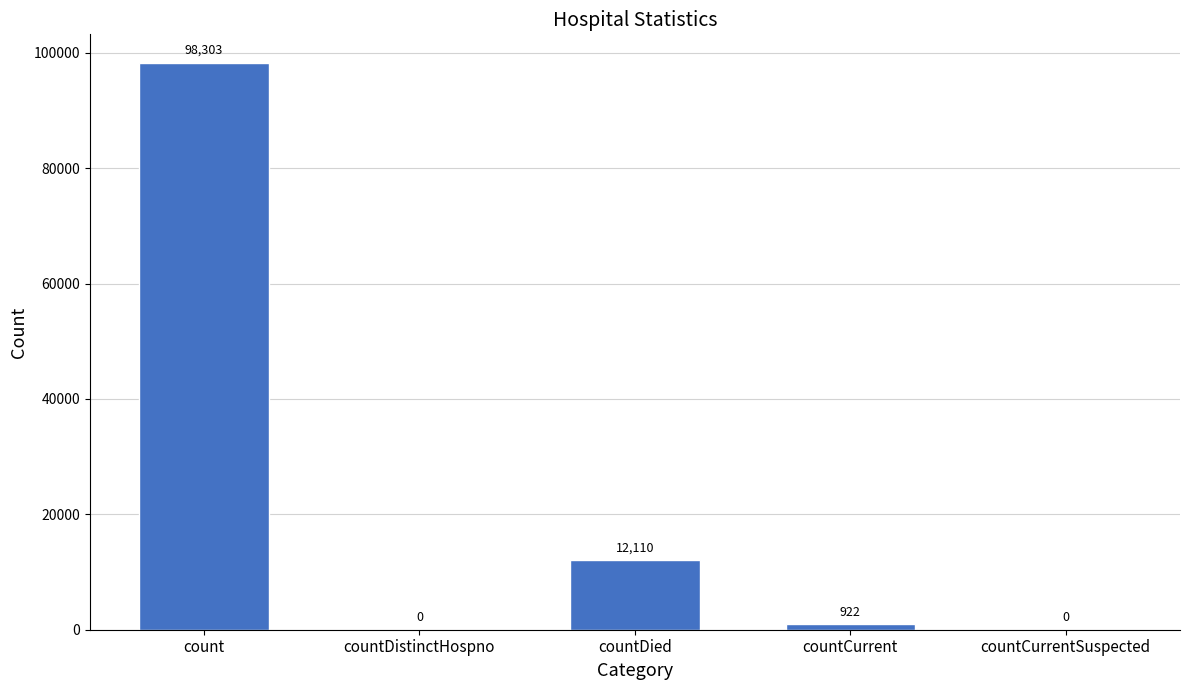

What is the sum of all values?

111335